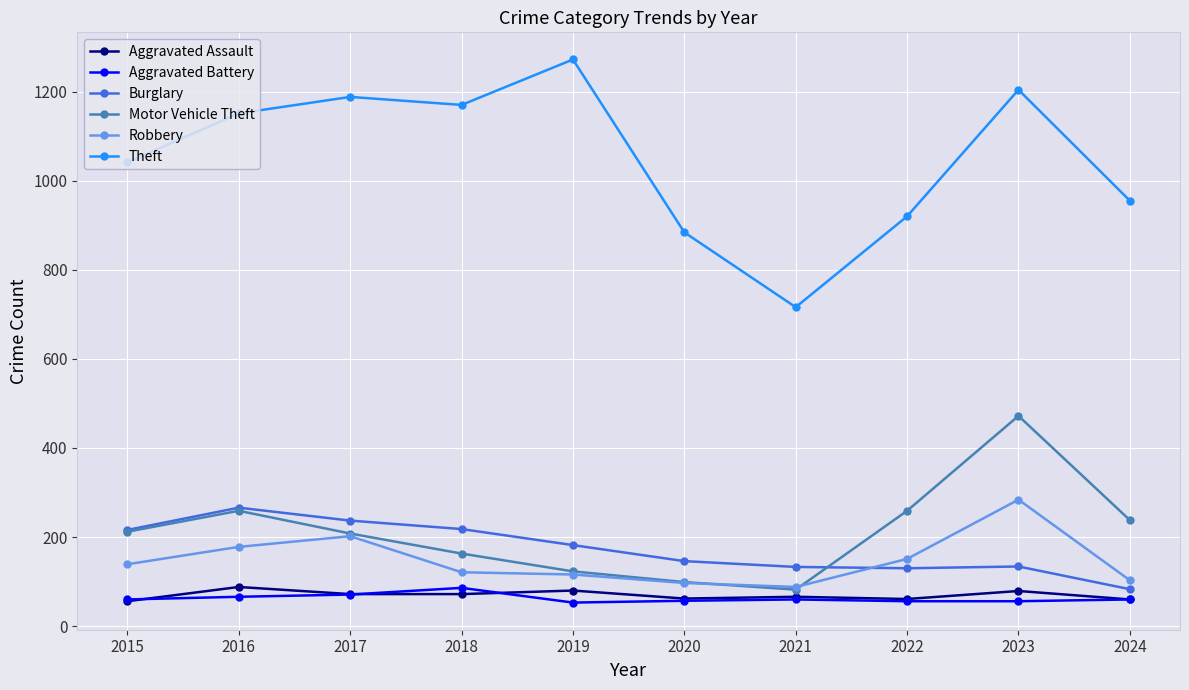

Which series changed the most between 2020 and 2022?

Motor Vehicle Theft